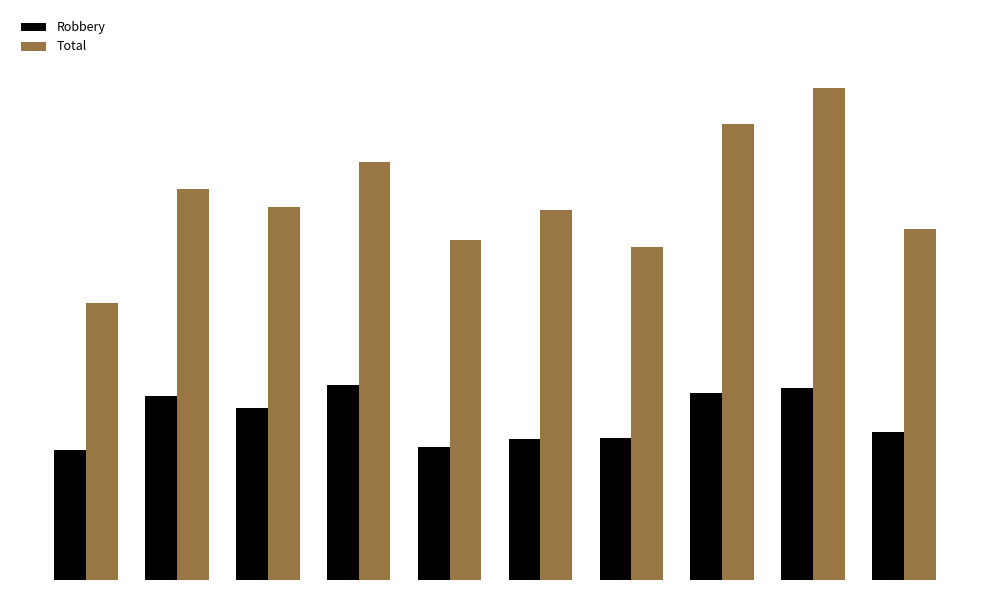

Is the value of Robbery at 2019 greater than the value of Total at 2016?

No